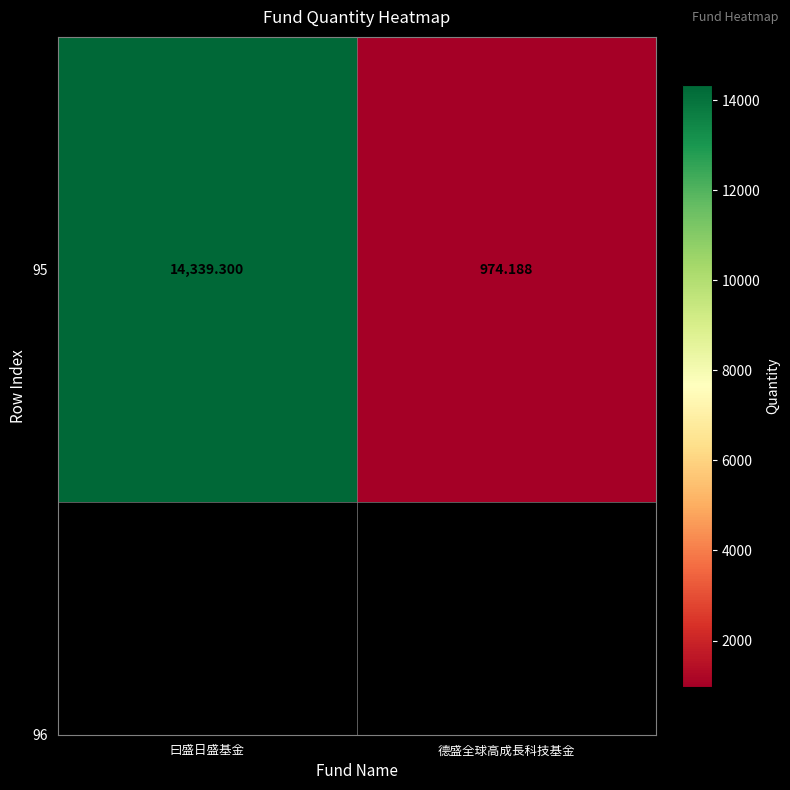

Which has a higher value, 德盛全球高成長科技基金 or 曰盛日盛基金?

曰盛日盛基金